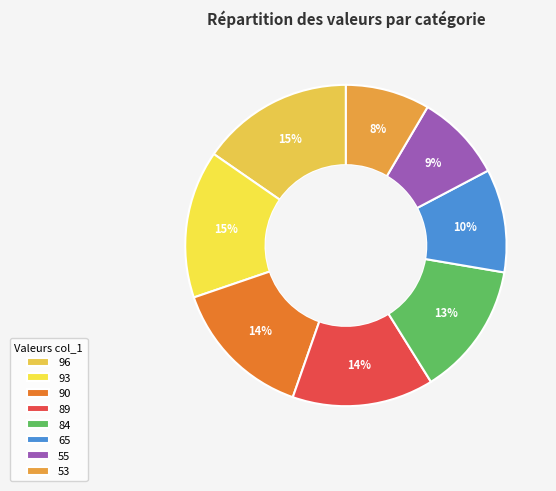

To the nearest percent, what is the difference between the largest and smallest slice percentages?

7%